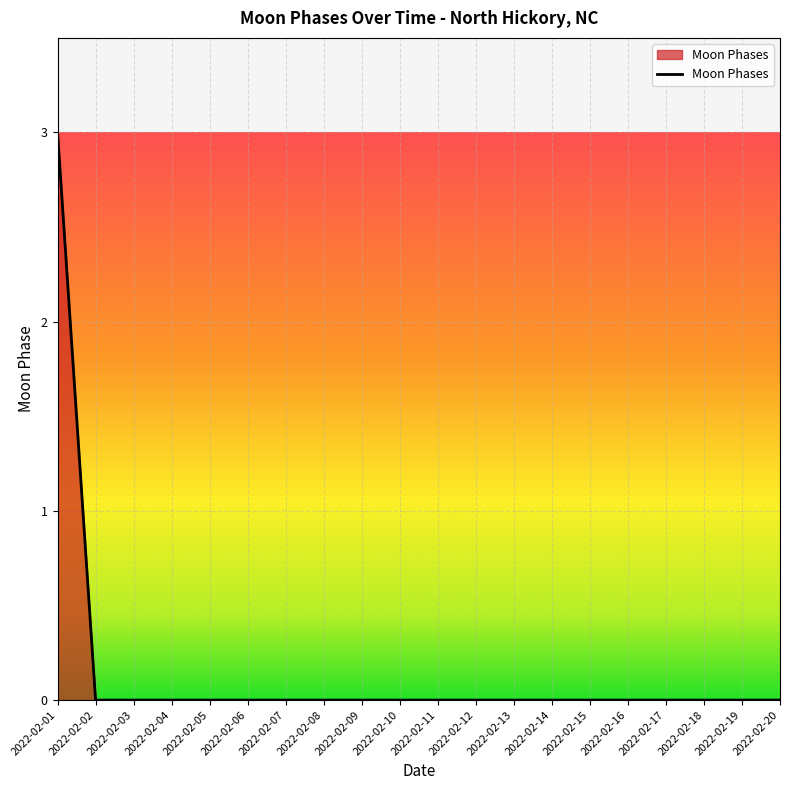

Reading left to right, list all the values displayed in this chart.

3	0	0	0	0	0	0	0	0	0	0	0	0	0	0	0	0	0	0	0